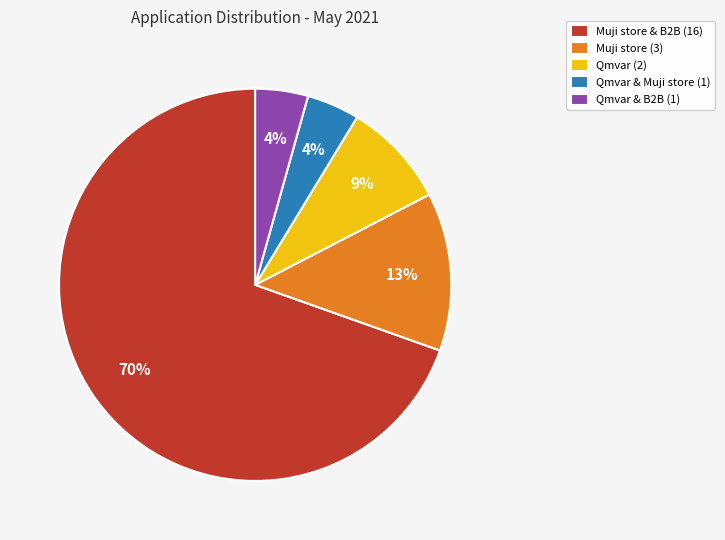

Between Qmvar (2) and Qmvar & Muji store (1), which is larger?

Qmvar (2)